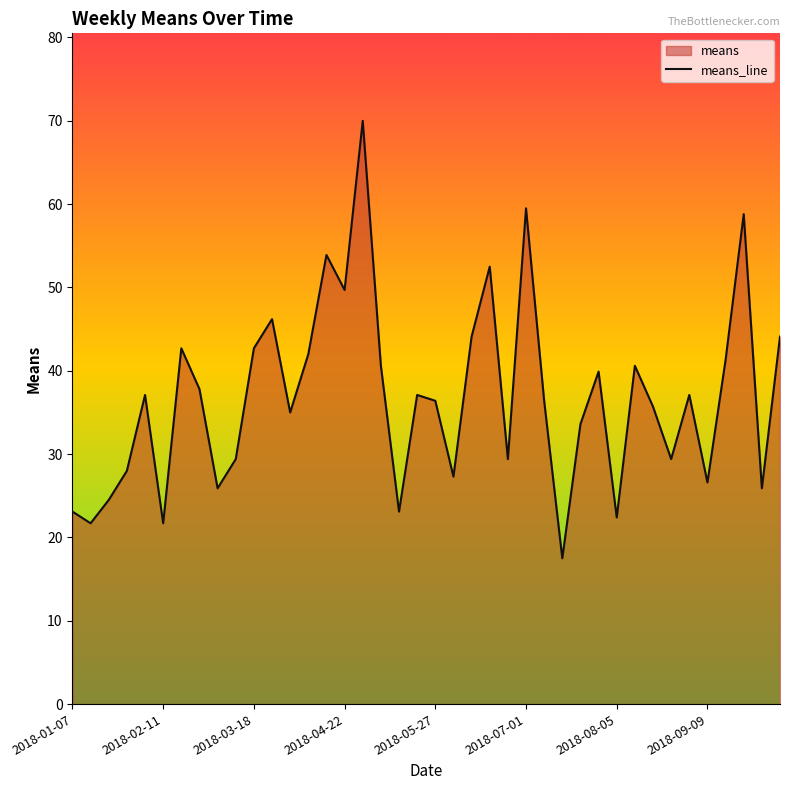

What is the average value?

36.8